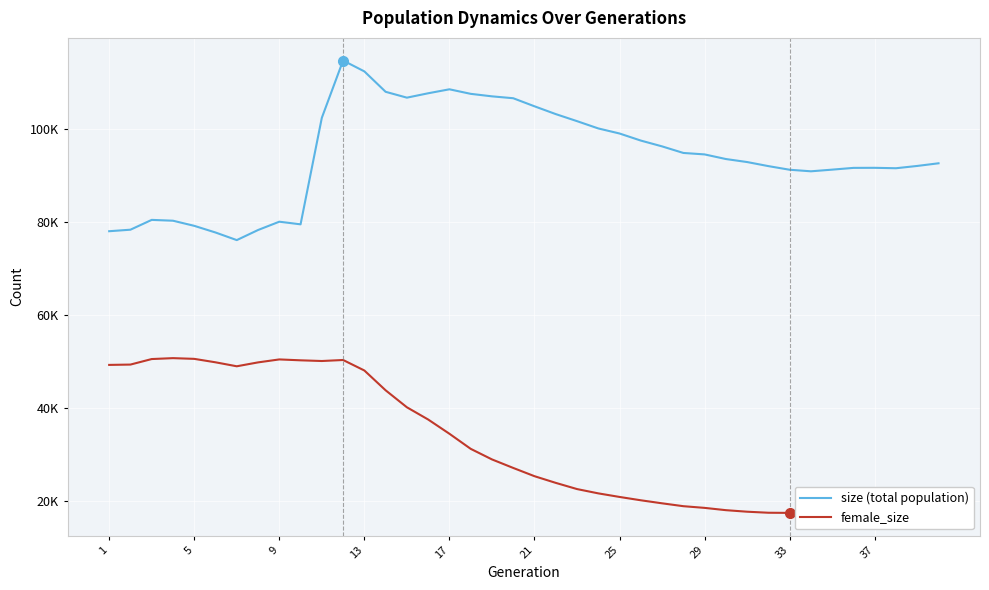

True or false: size (total population) and female_size cross at least once.

False